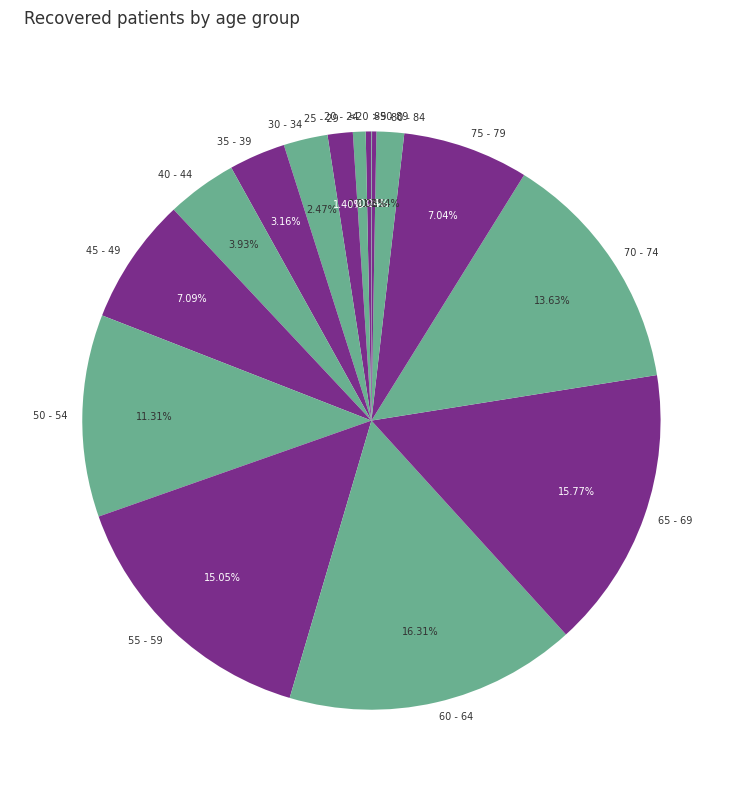

Does <20 account for over 50% of the chart?

No